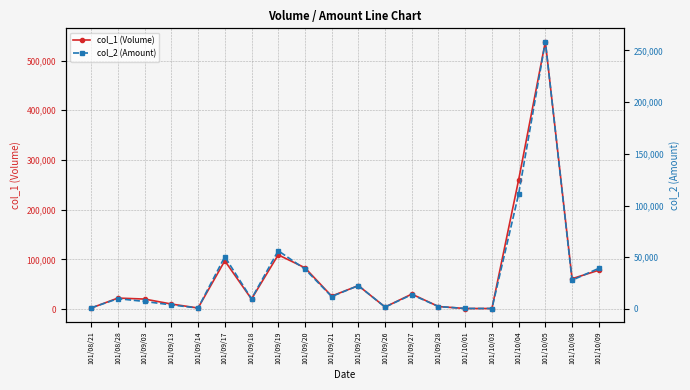

What is the lowest value of the col_1 (Volume) series?

1000